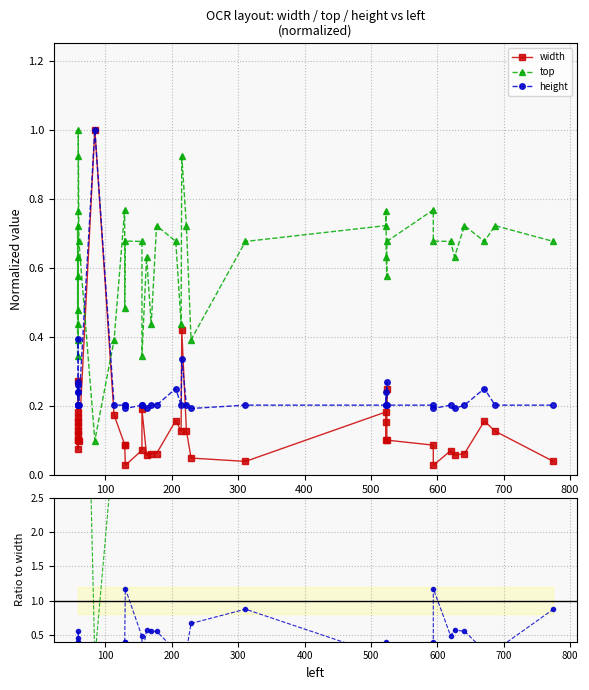

Is it true that height/width equals 0.2 at 18?

False